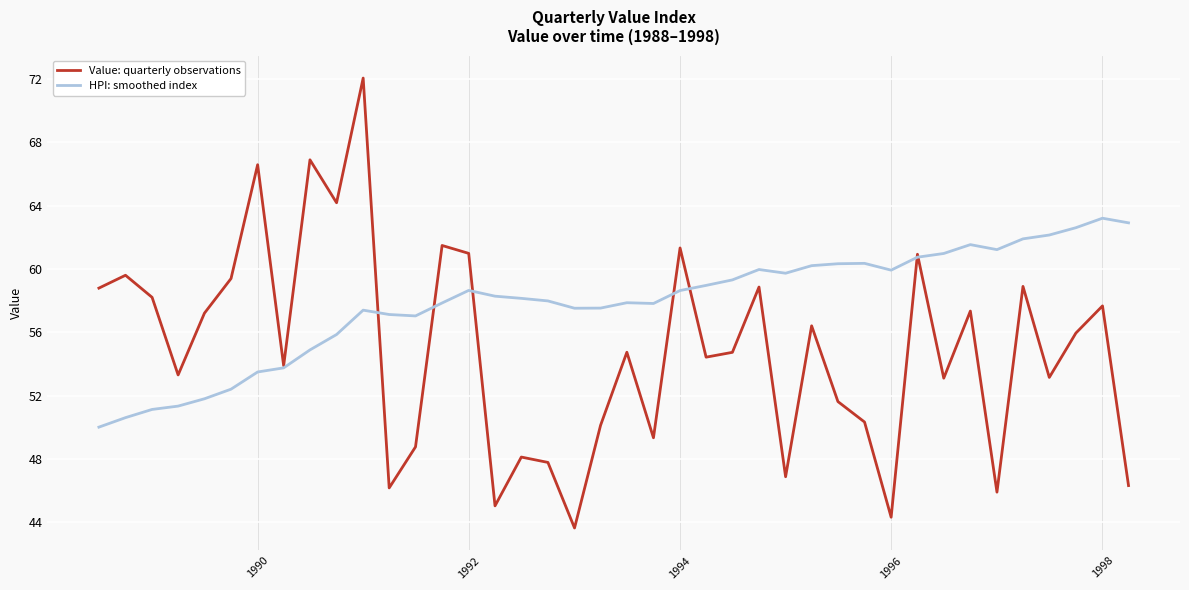

Does the chart have visible grid lines?

Yes